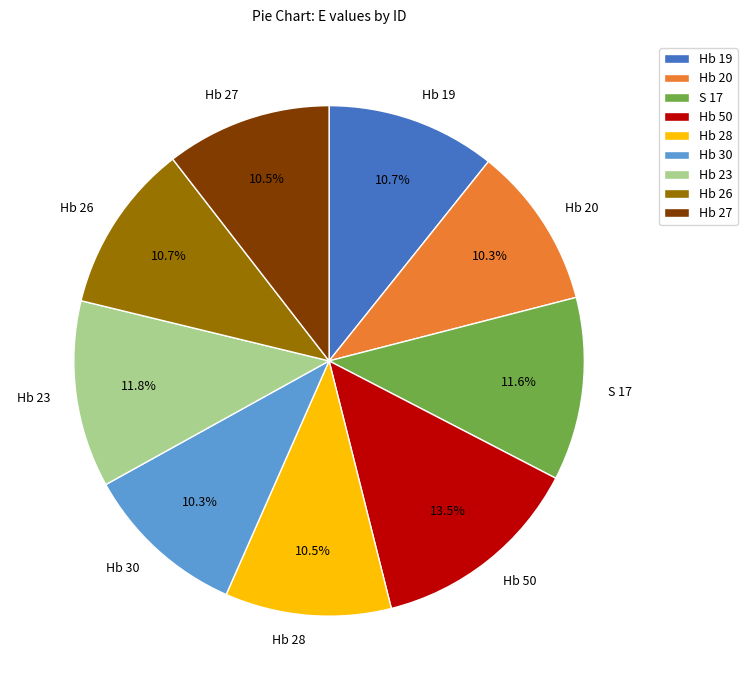

Which has a higher value, Hb 50 or Hb 23?

Hb 50